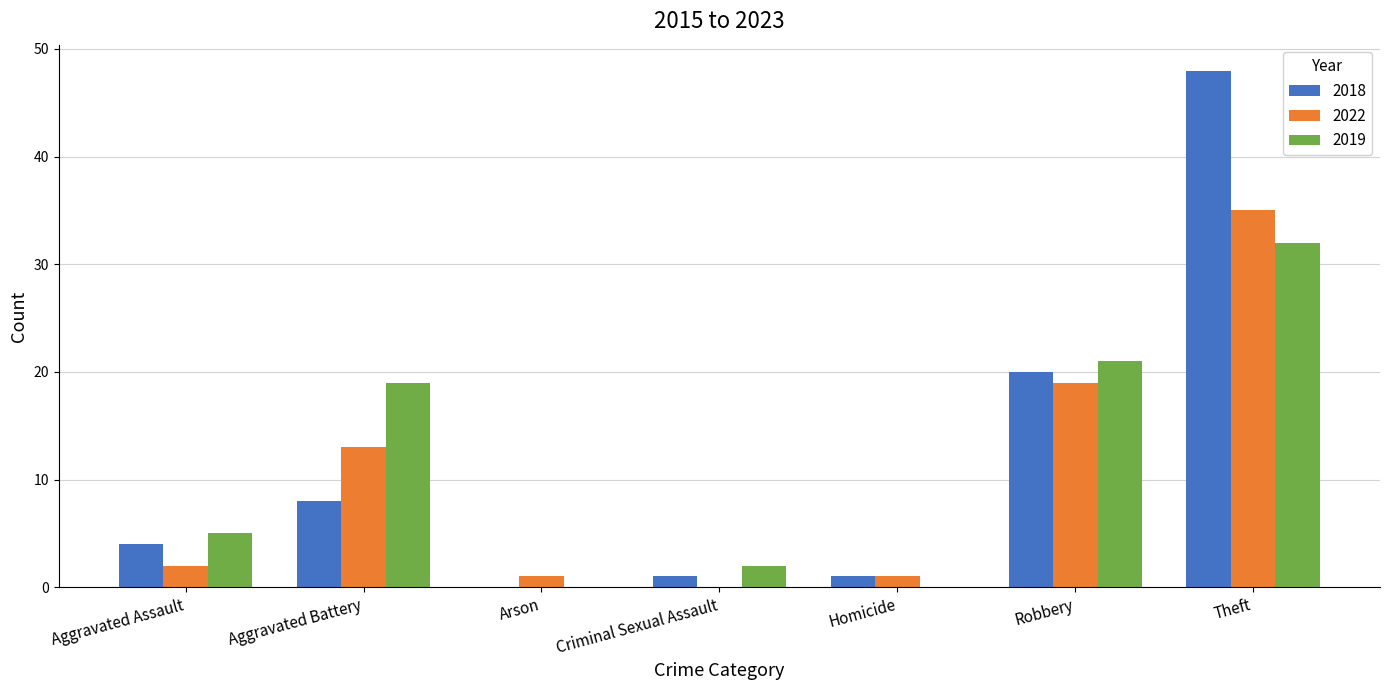

Is the value of 2019 at Theft greater than the value of 2018 at Aggravated Battery?

Yes